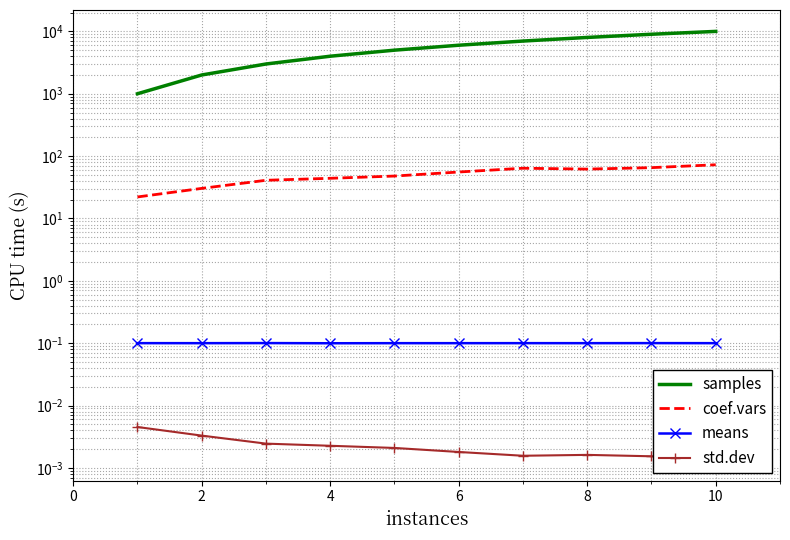

Rank the series at 4 from lowest to highest value.

std.dev, means, coef.vars, samples